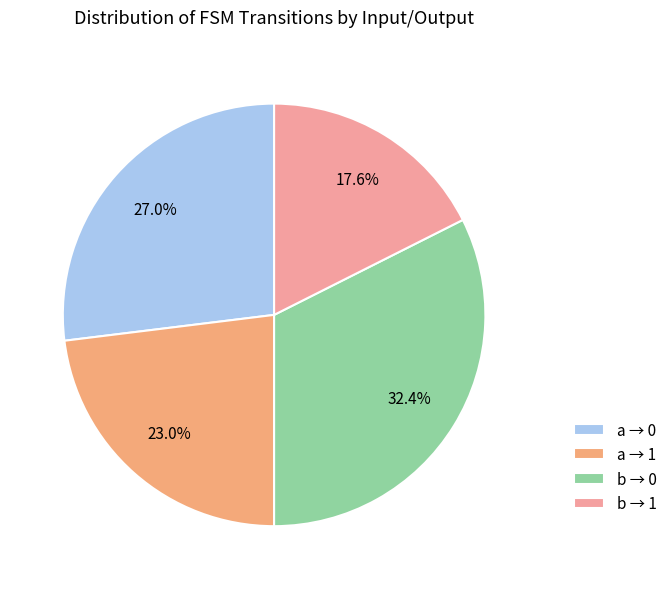

Count the number of slices in the pie.

4